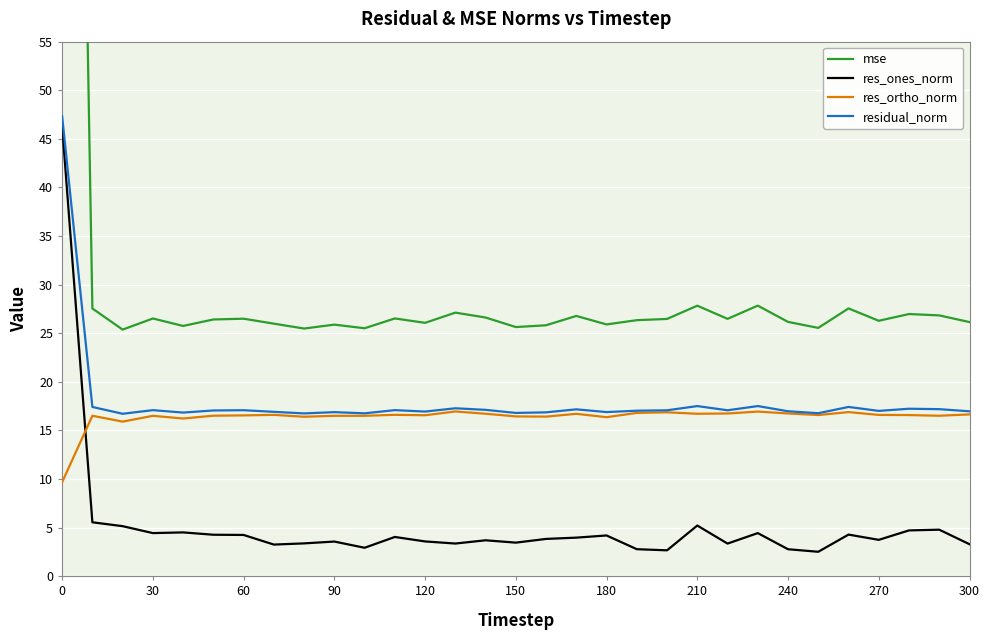

True or false: mse and residual_norm intersect in this chart.

False